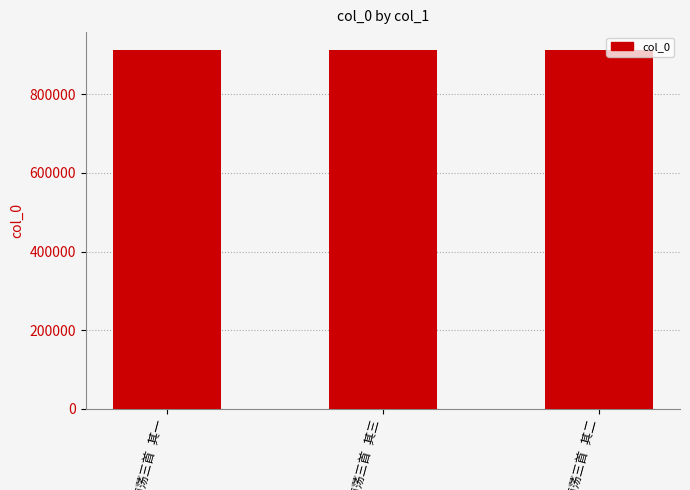

What is the value of the 2nd bar from the left?

912587